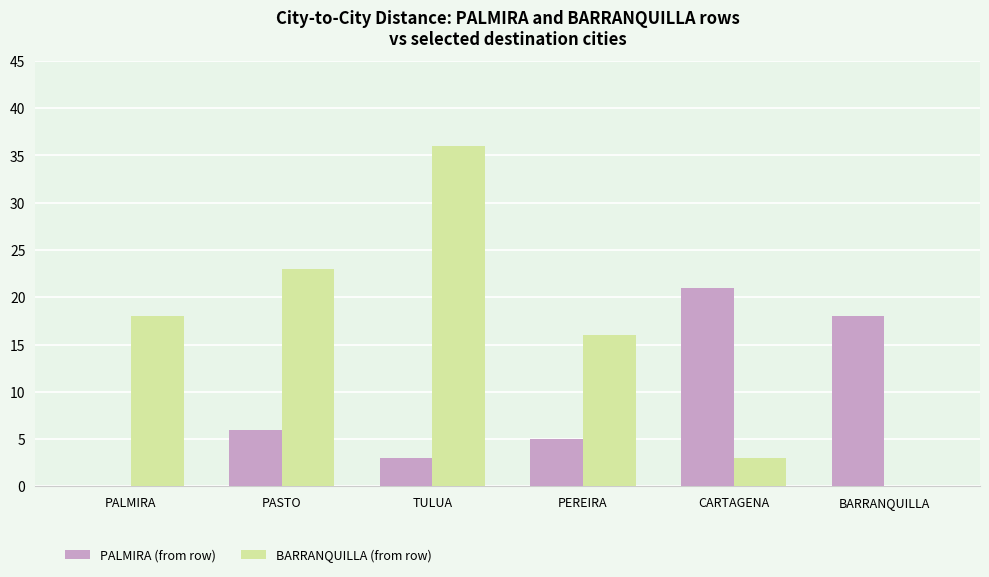

Which series has the widest spread of values?

BARRANQUILLA (from row)